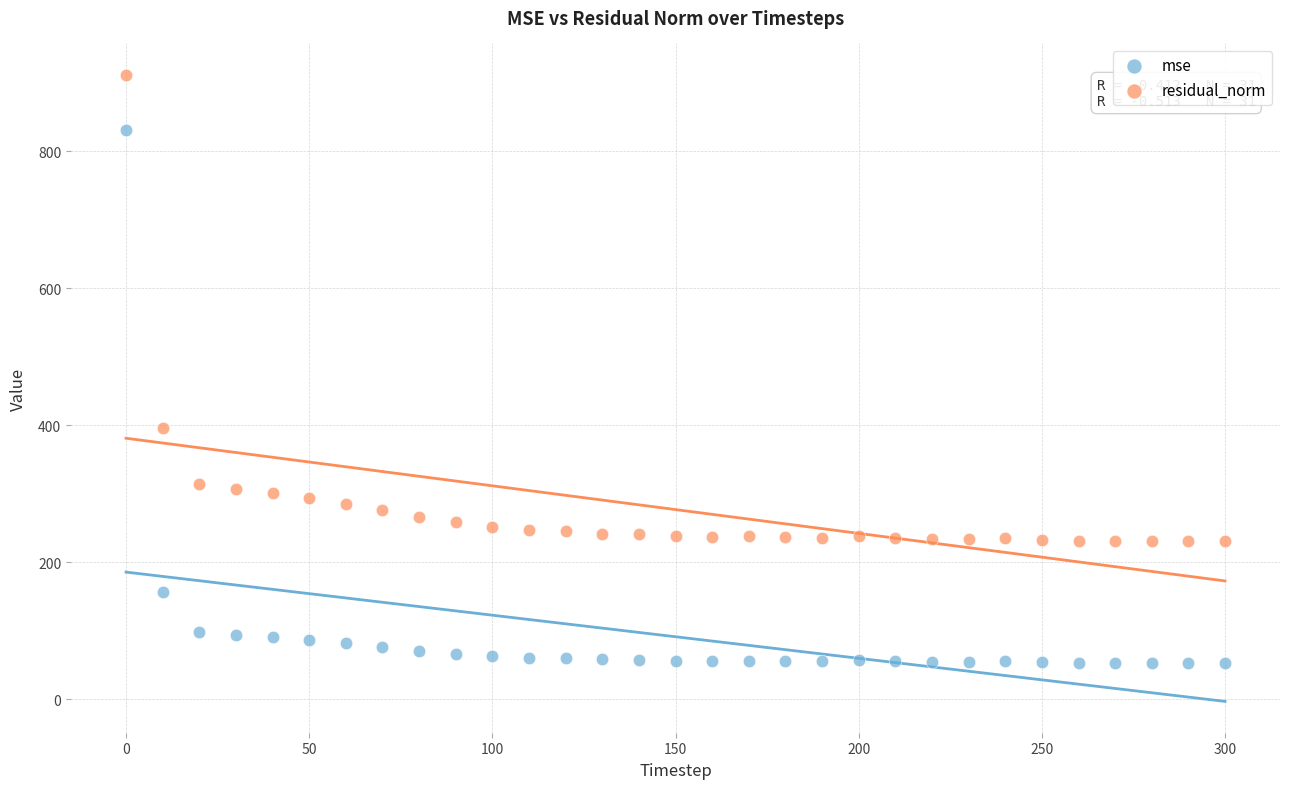

Which series reaches the maximum Y coordinate?

residual_norm